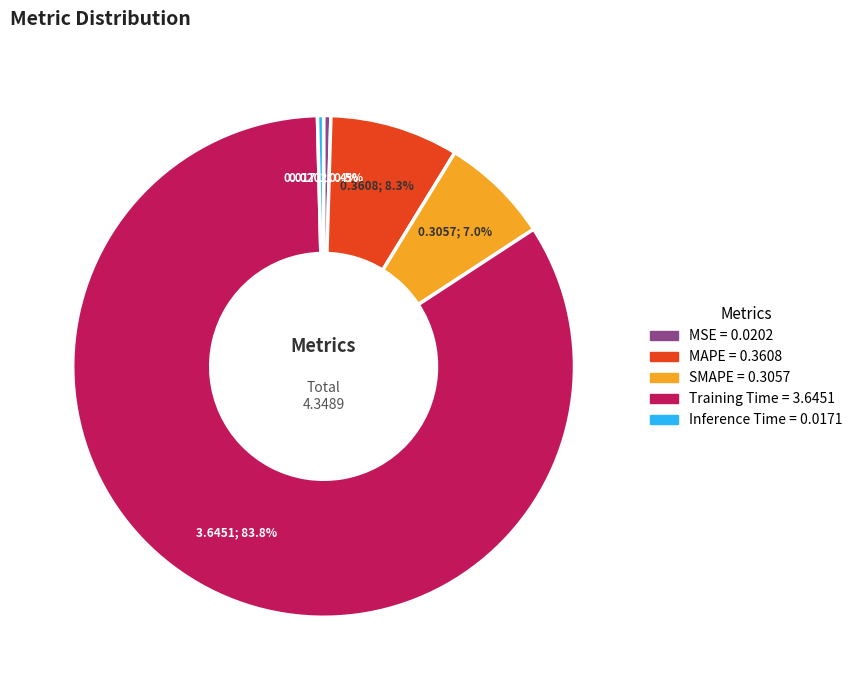

How many slices are in this pie chart?

5